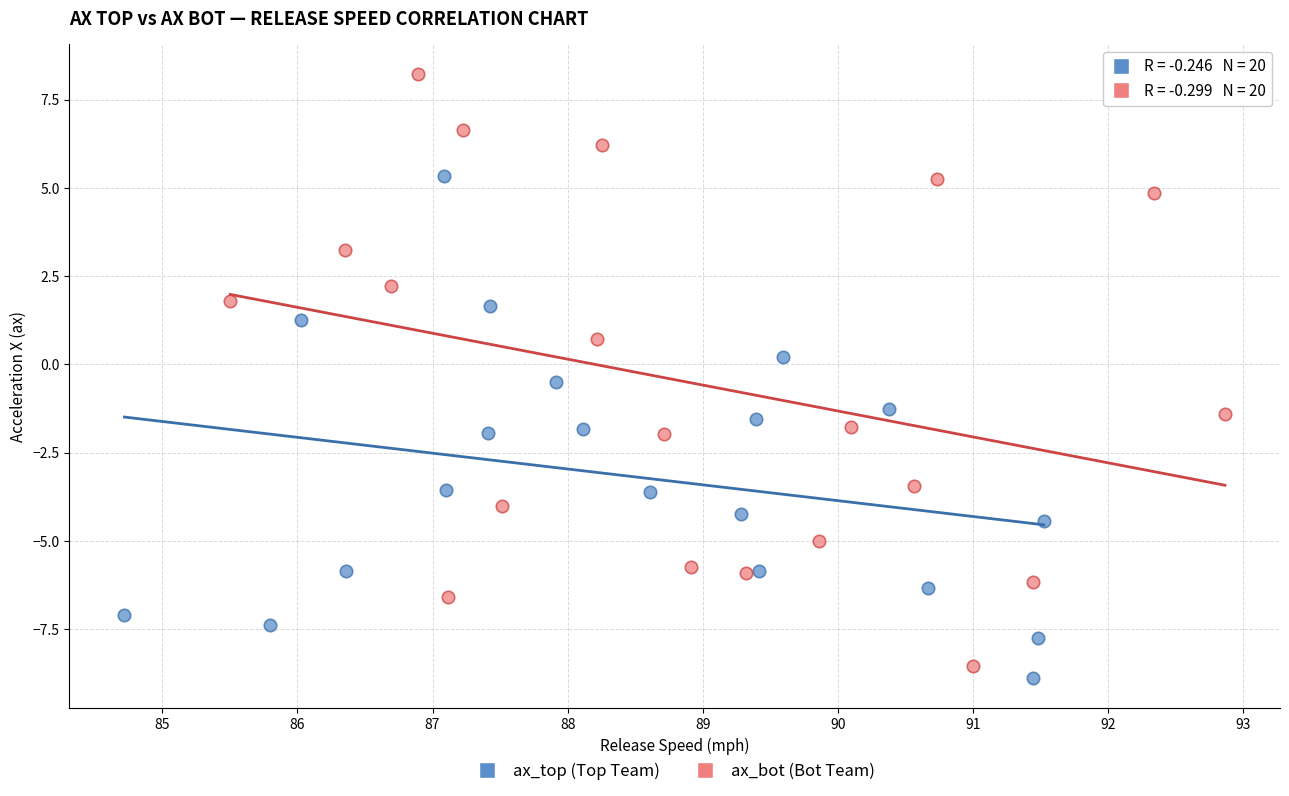

Which series has the widest spread of Y values?

ax_bot (Bot Team)